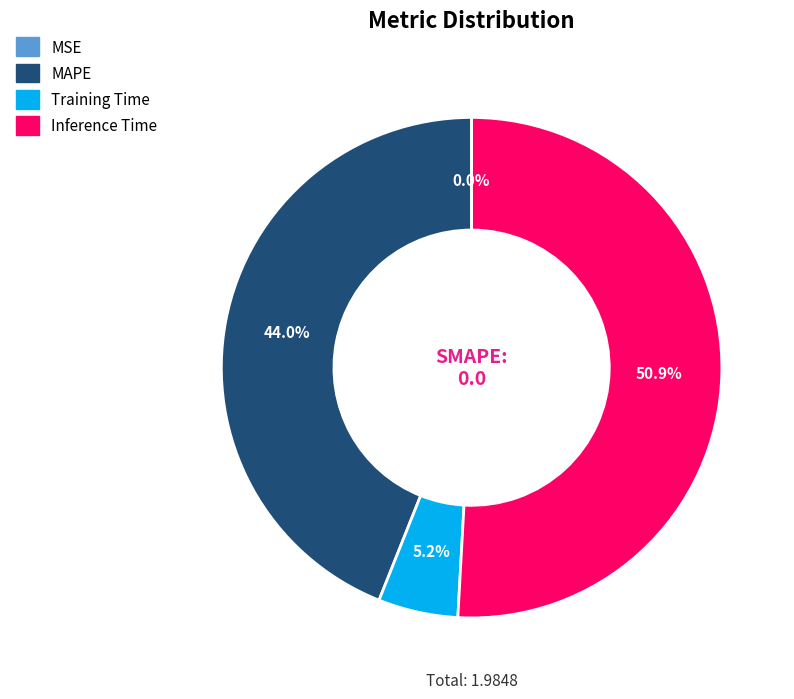

To the nearest percent, what is the difference between the largest and smallest slice percentages?

51%